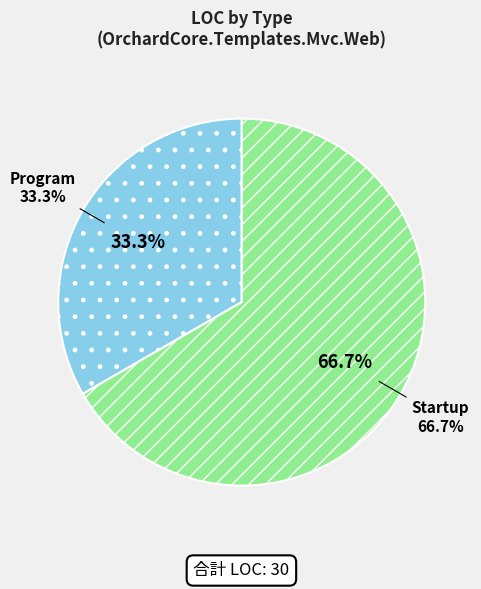

Does Startup account for over 50% of the chart?

Yes